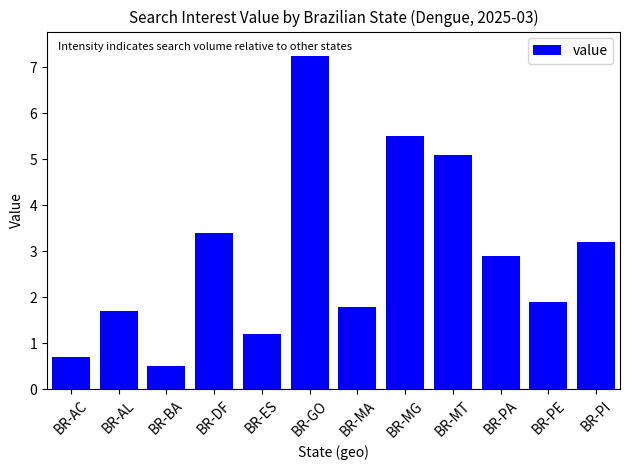

How many data points are above 2?

6